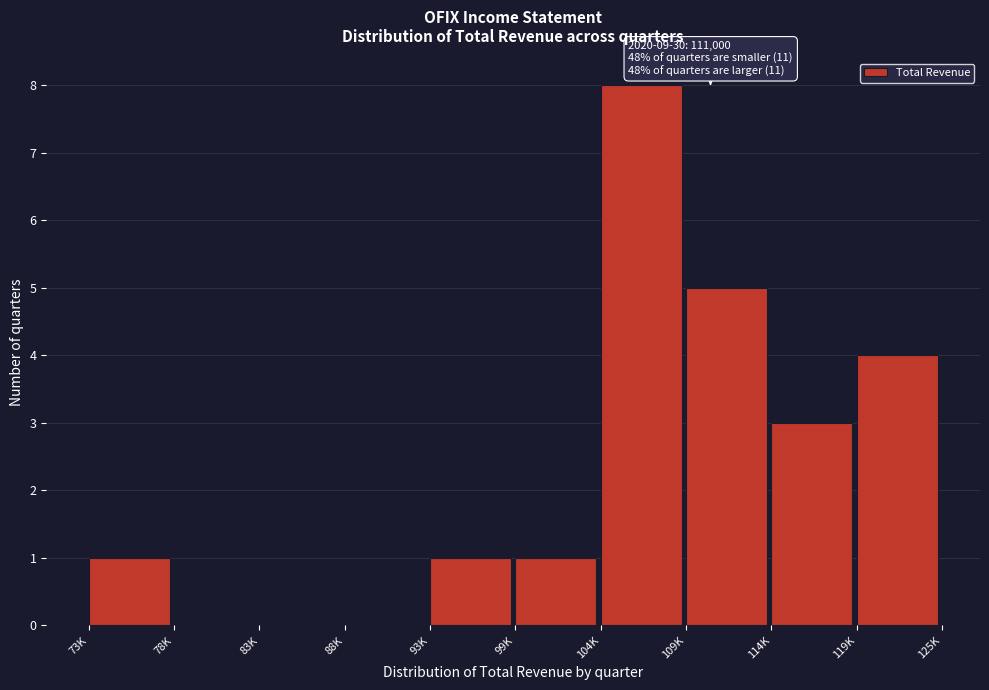

Reading left to right, extract all data points from this chart.

73K=1	78K=0	83K=0	88K=0	93K=1	99K=1	104K=8	109K=5	114K=3	119K=4